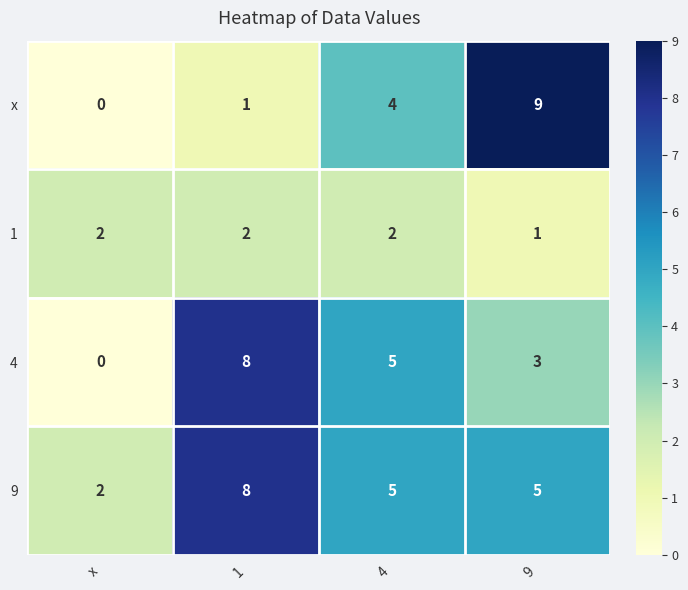

At which category is the sum across all series the highest?

1